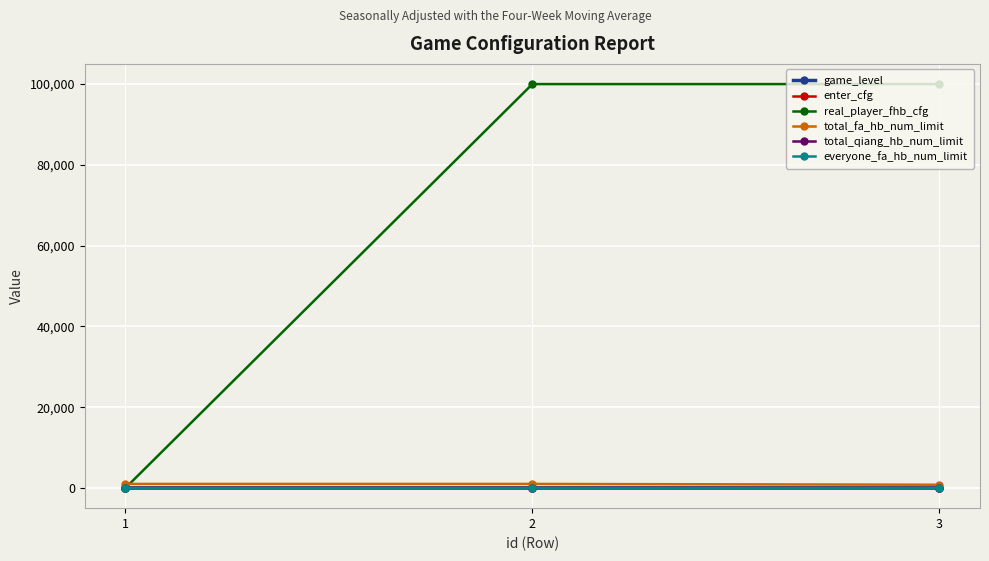

What is the value of the total_fa_hb_num_limit point at the 2nd from the left?

1000